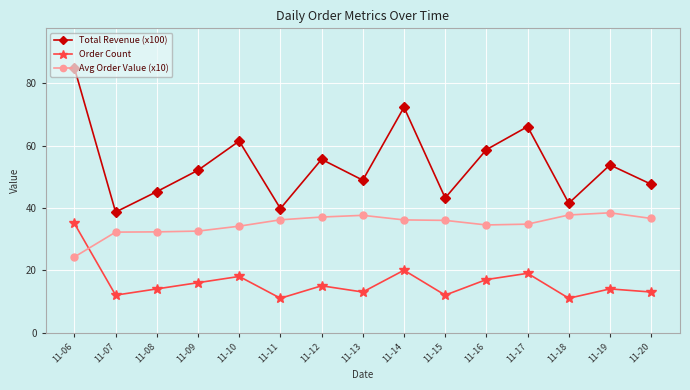

True or false: Avg Order Value (x10) and Order Count intersect in this chart.

True